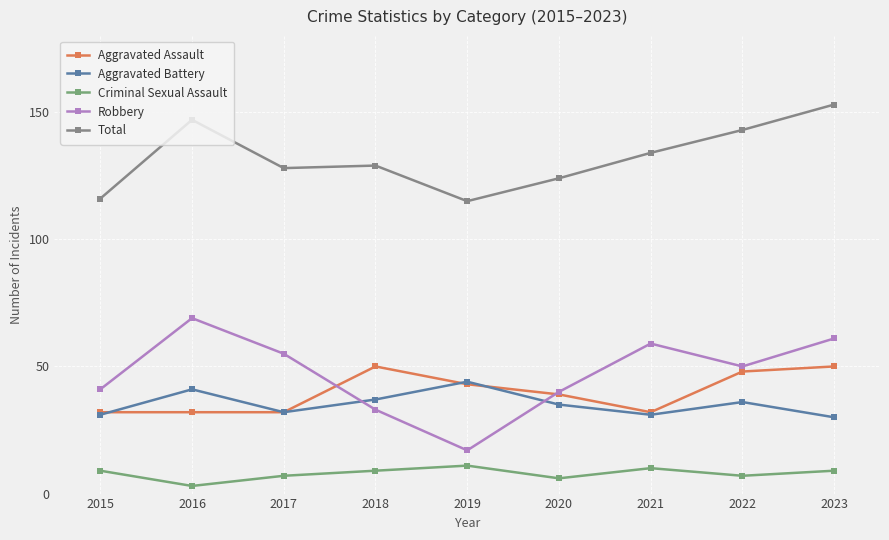

At how many categories does at least one series exceed 91?

9